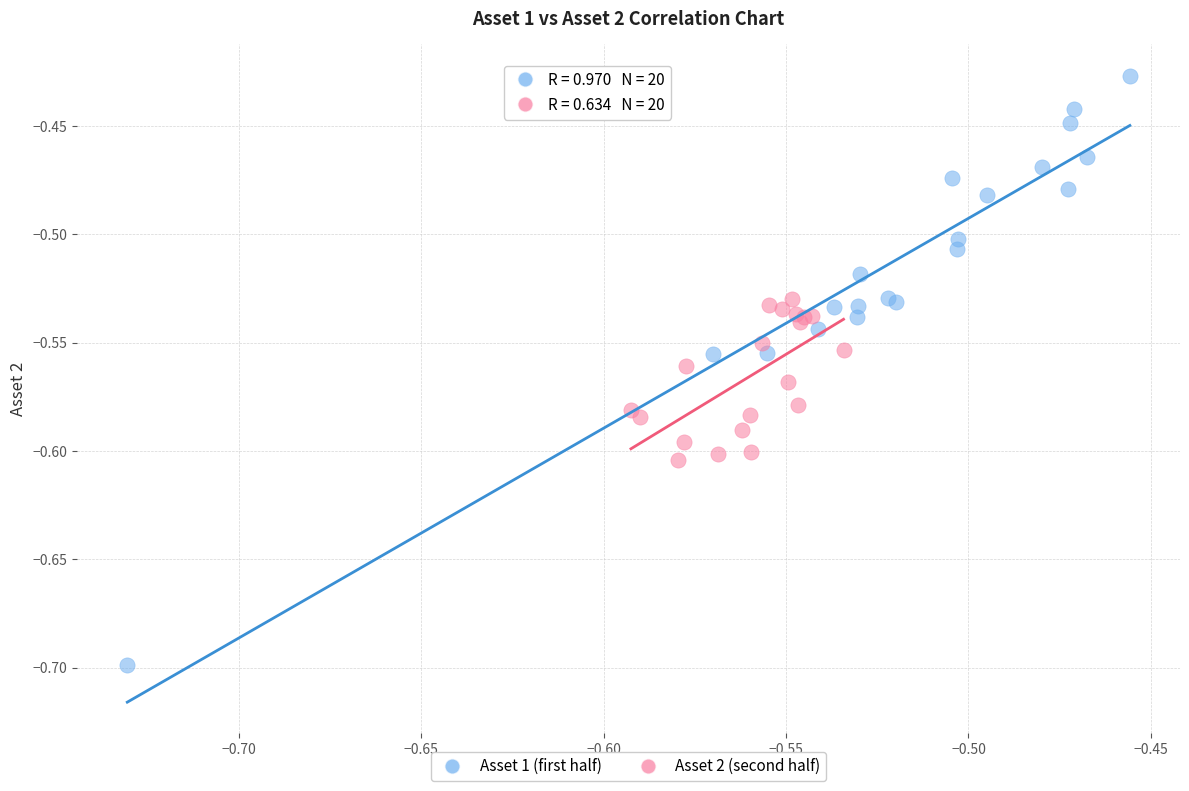

Which series reaches the minimum Y coordinate?

Asset 1 (first half)